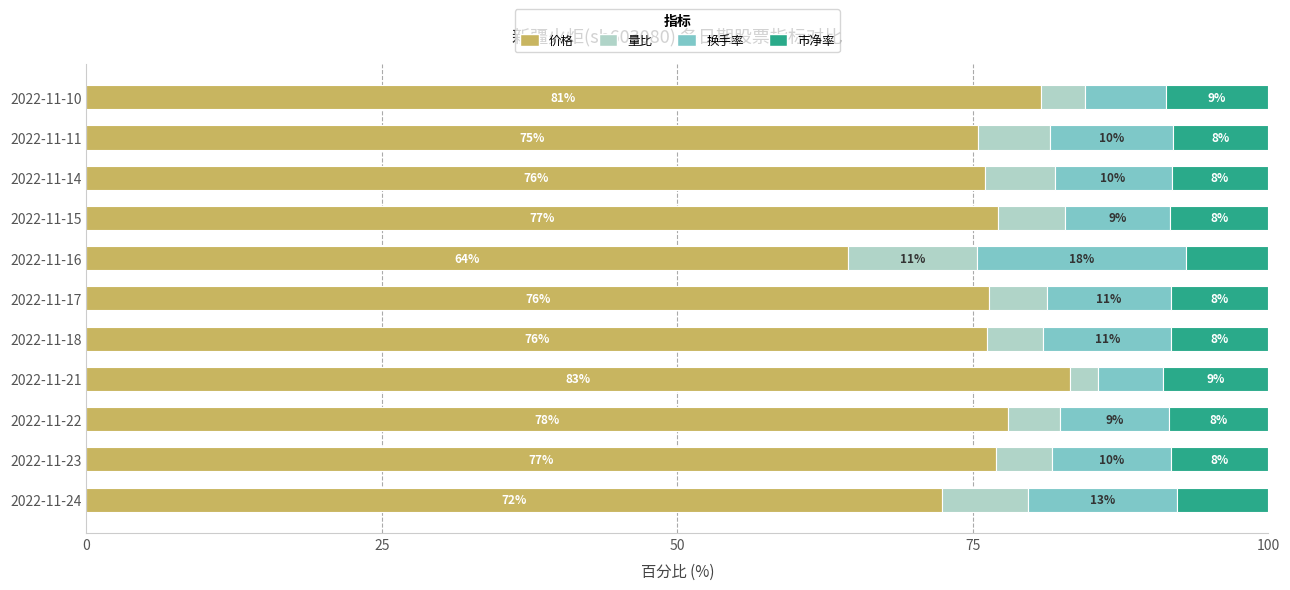

What is the value of the 量比 bar at the 4th from the left?

2.4